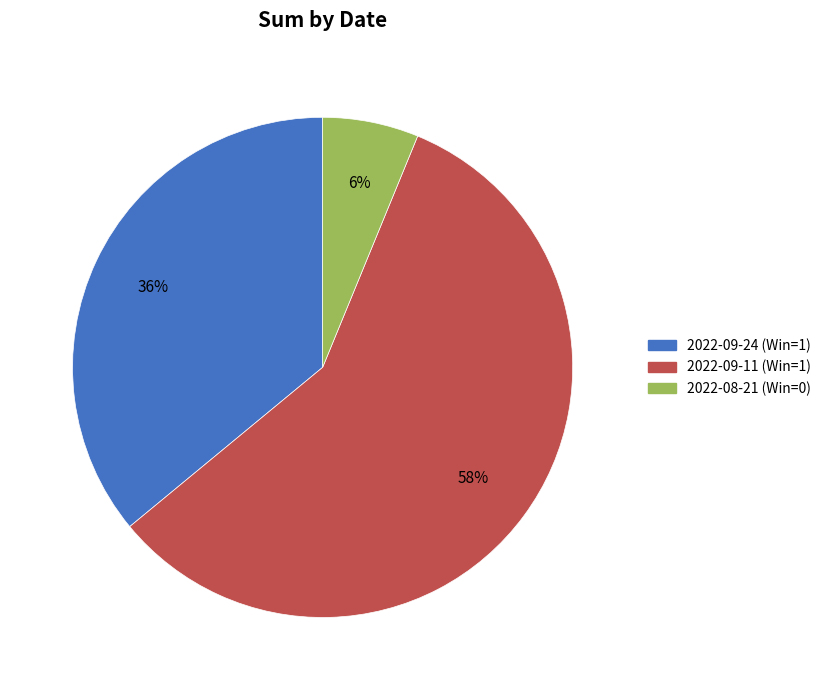

To the nearest percent, what is the difference between the 2022-09-24 (Win=1) and 2022-08-21 (Win=0) slice percentages?

30%